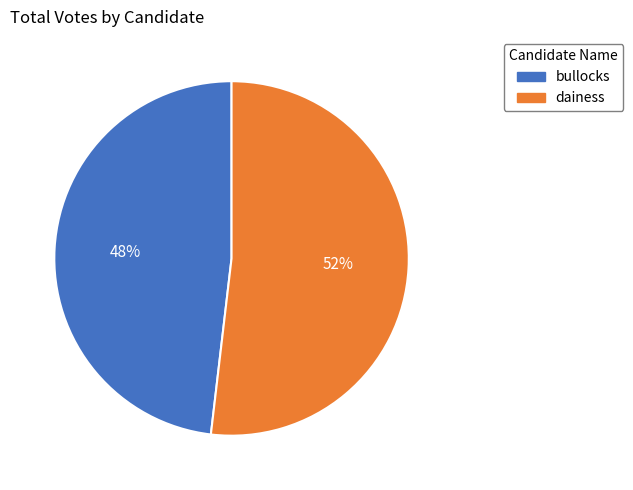

Rank the categories by value from highest to lowest.

dainess, bullocks